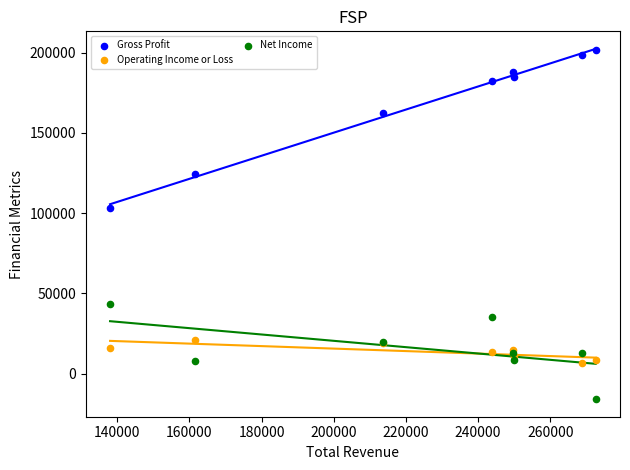

What is the X range (max minus min) for the scatter plot?

134600